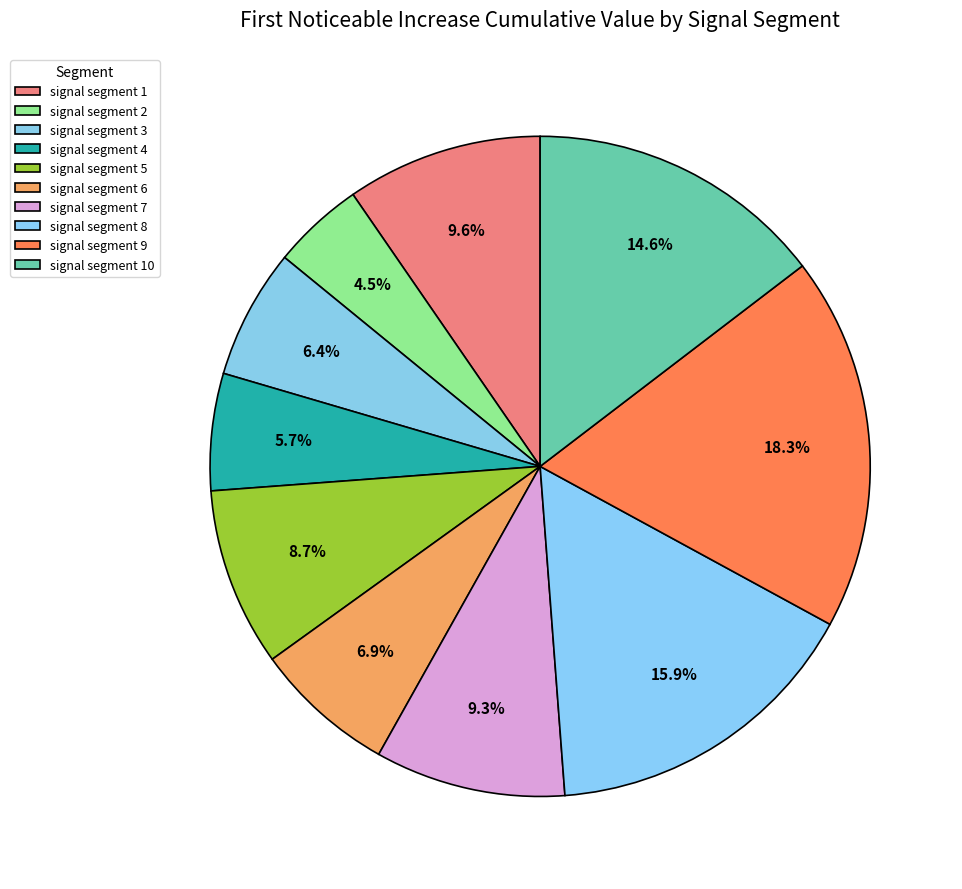

Rank the categories by value from lowest to highest.

signal segment 2, signal segment 4, signal segment 3, signal segment 6, signal segment 5, signal segment 7, signal segment 1, signal segment 10, signal segment 8, signal segment 9